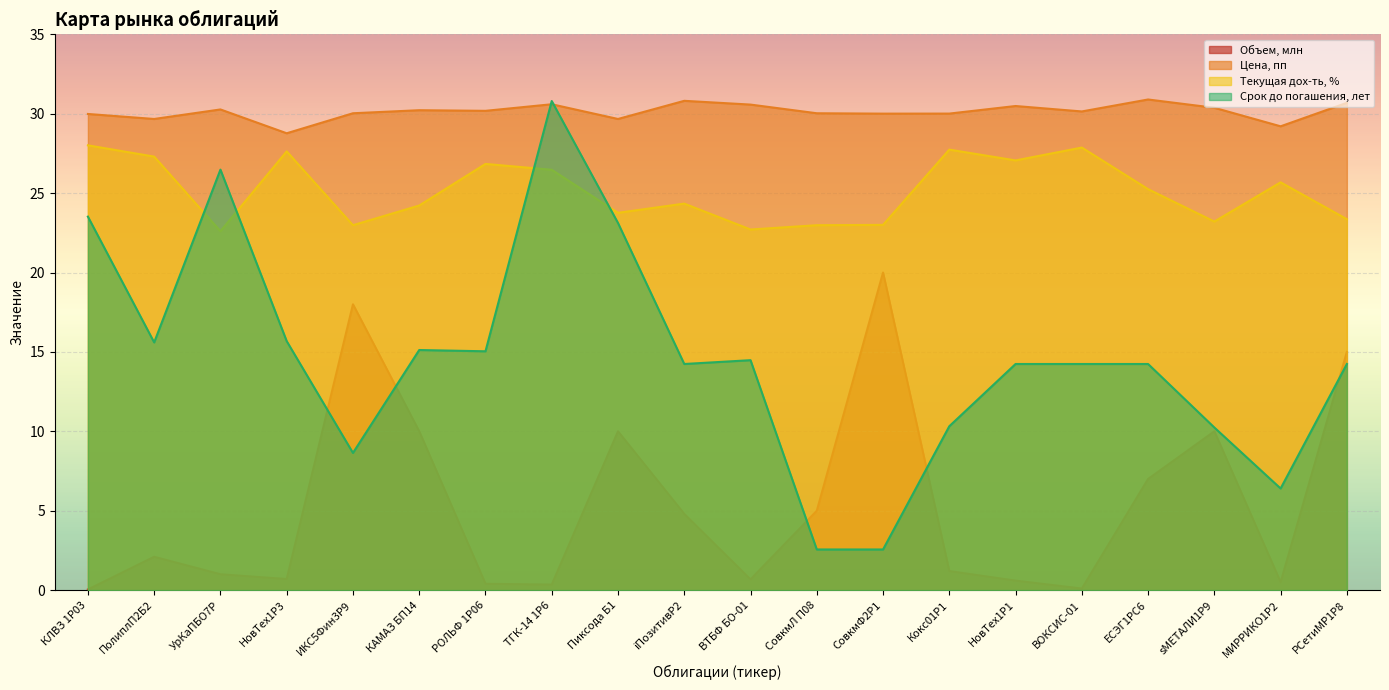

What position from the right is ИКС5Фин3P9?

16